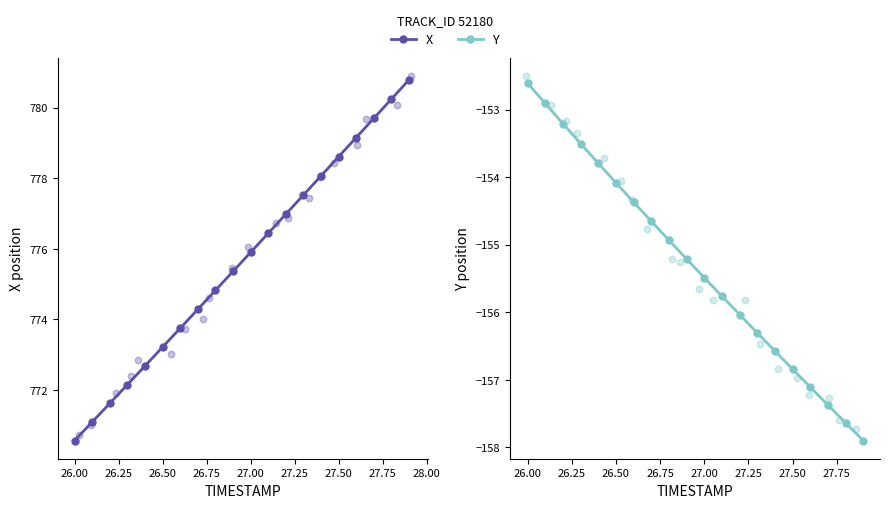

Which series reaches the maximum Y coordinate?

X